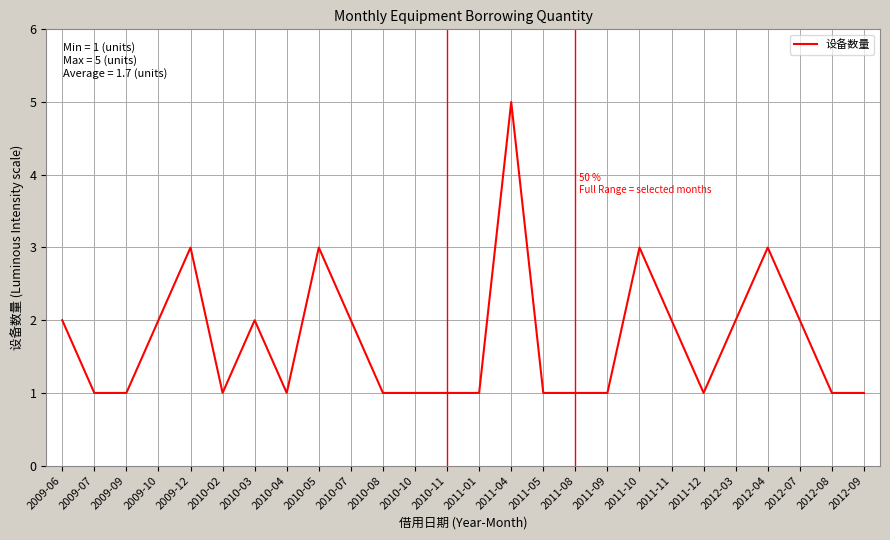

What position from the right is 2010-08?

16